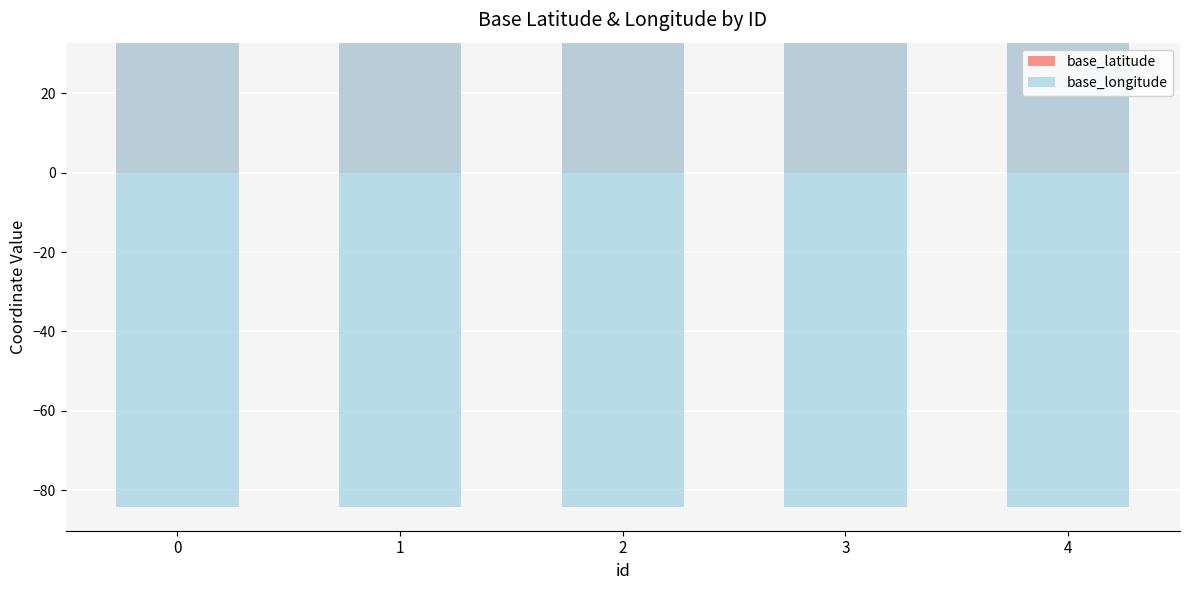

How many distinct data groups are displayed?

2